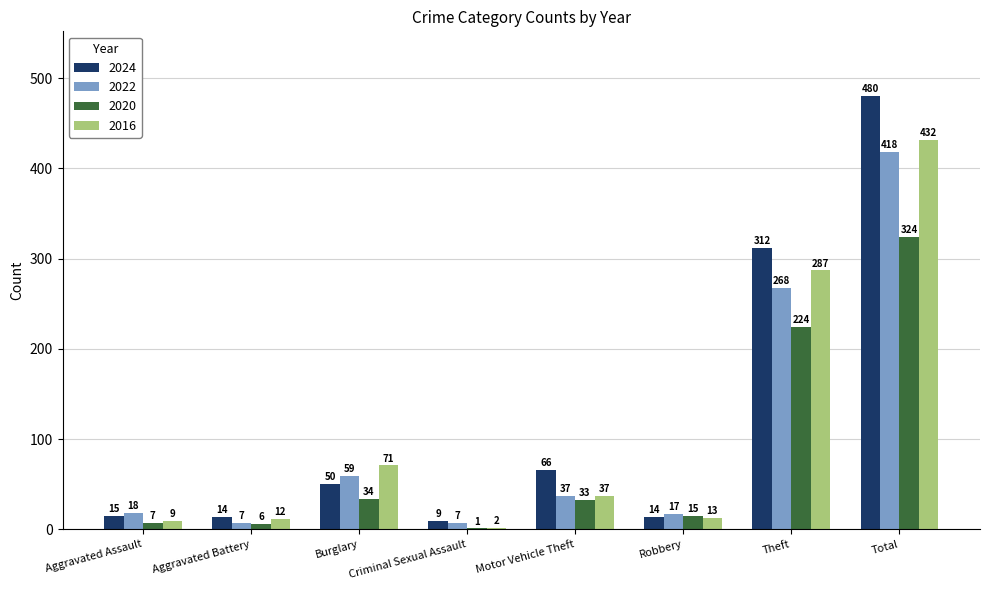

At which label does 2020 reach its peak?

Total